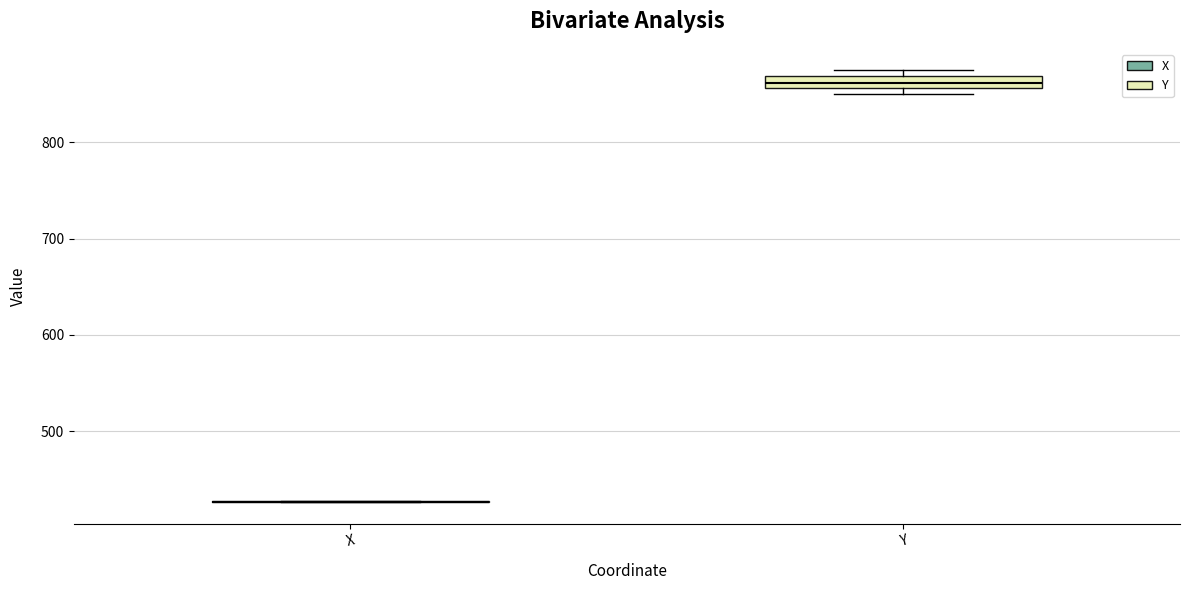

Comparing the boxes themselves (not the whiskers), which one is the tallest?

Y